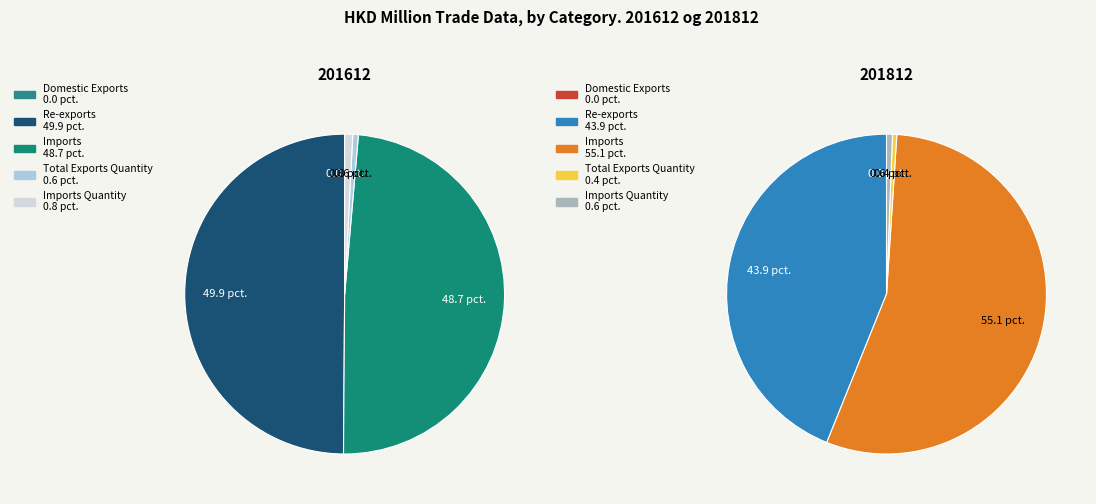

What percentage do Domestic Exports and Imports together represent?

48.7%